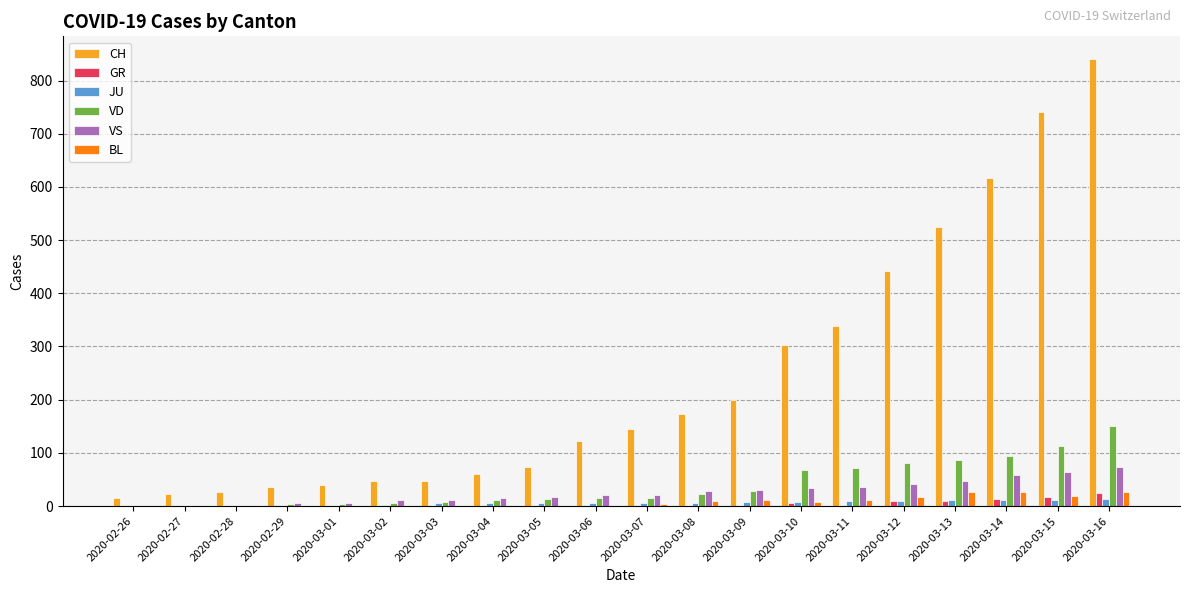

Is the value of CH at 2020-03-08 greater than the value of VS at 2020-03-02?

Yes